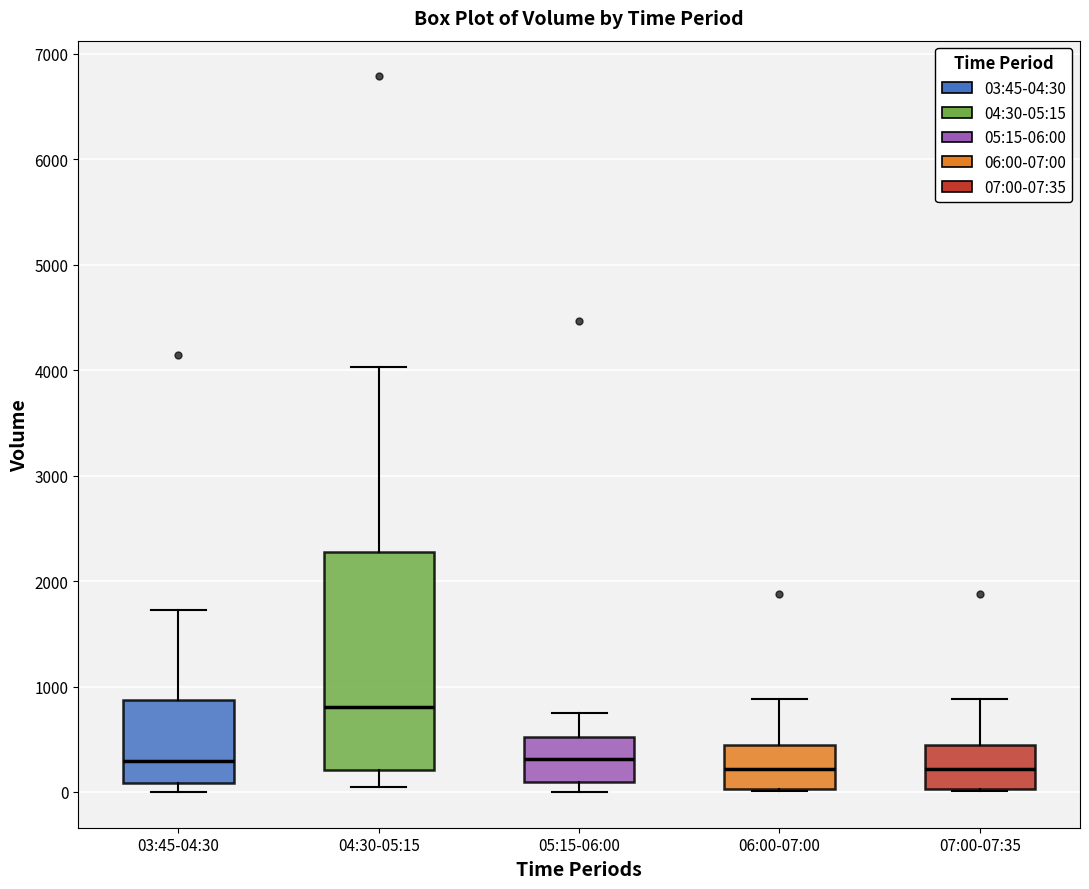

Reading left to right, transcribe this box plot: for each box, give where its median line is, the range the box spans, and where its two whiskers end, as read against the y-axis. The values are not printed on the chart, so give them approximately, as read against the axis.

03:45-04:30: median 300, box 100 to 900, whiskers 0 to 1700
04:30-05:15: median 800, box 200 to 2300, whiskers 0 to 4000
05:15-06:00: median 300, box 100 to 500, whiskers 0 to 800
06:00-07:00: median 200, box 0 to 400, whiskers 0 to 900
07:00-07:35: median 200, box 0 to 400, whiskers 0 to 900